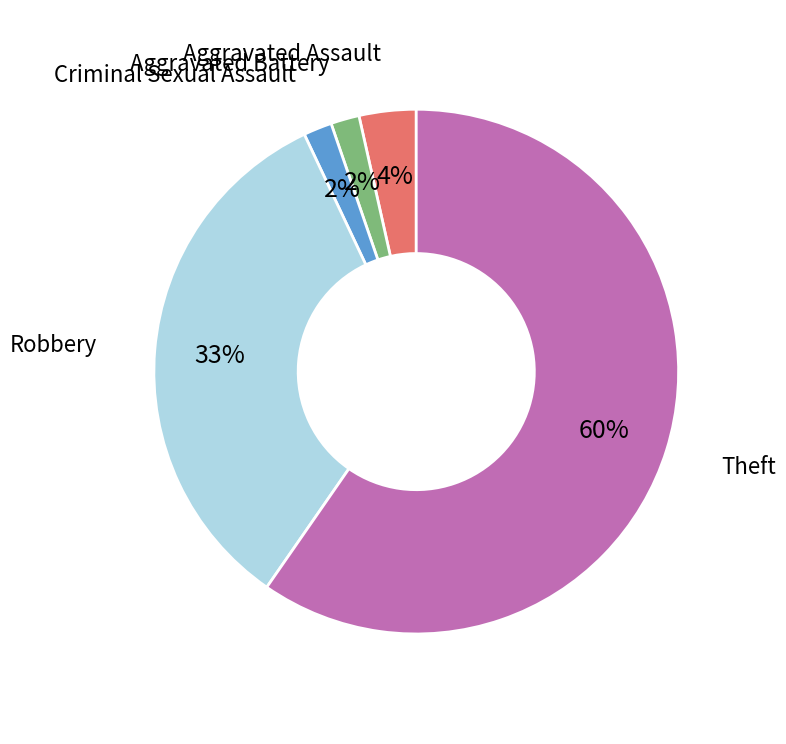

How many slices are in this pie chart?

5